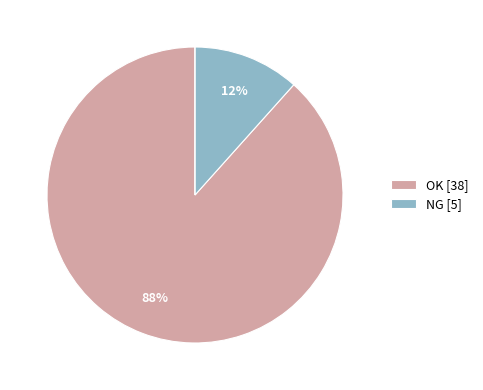

Does any single category account for the majority?

Yes